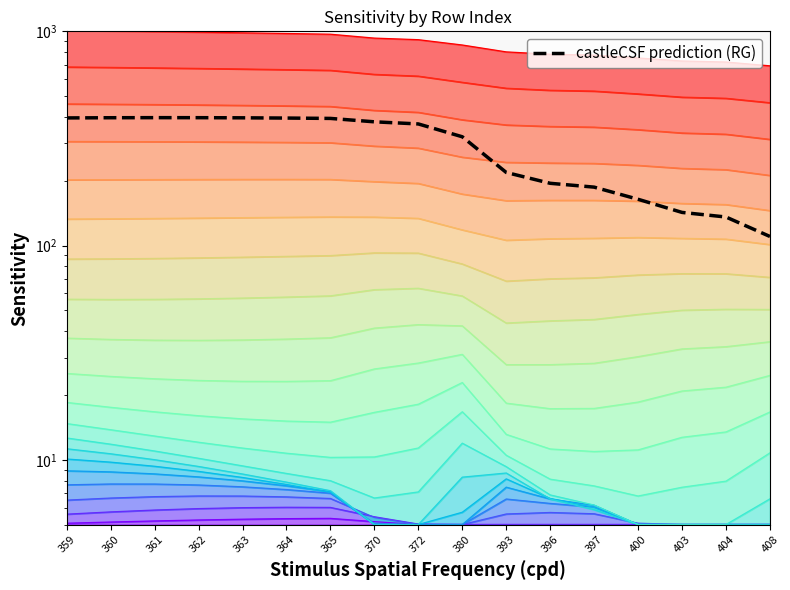

Rank the categories by value from highest to lowest.

361, 362, 360, 363, 359, 364, 365, 370, 372, 380, 393, 396, 397, 400, 403, 404, 408